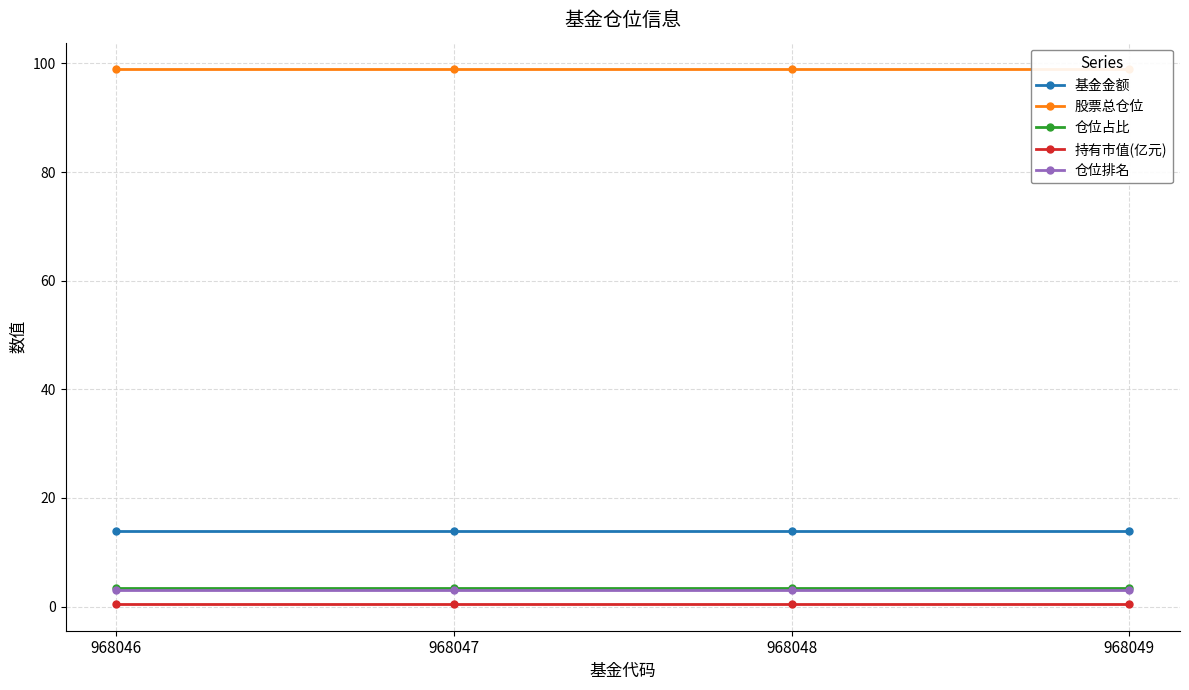

At how many categories does at least one series exceed 55?

4